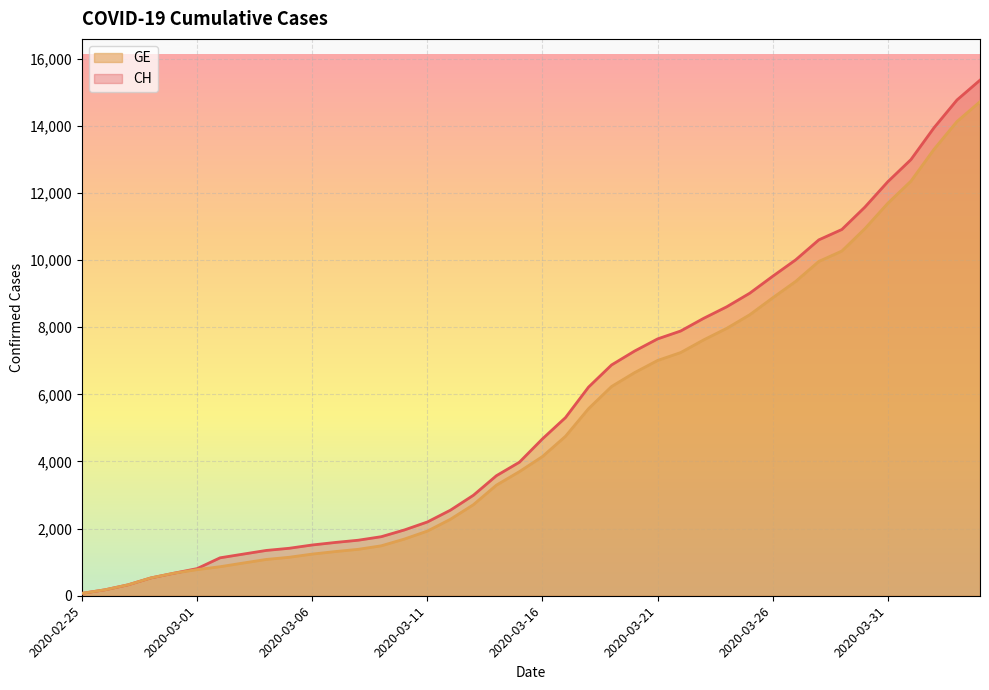

The value of GE at 2020-03-15 is 3698. True or false?

True